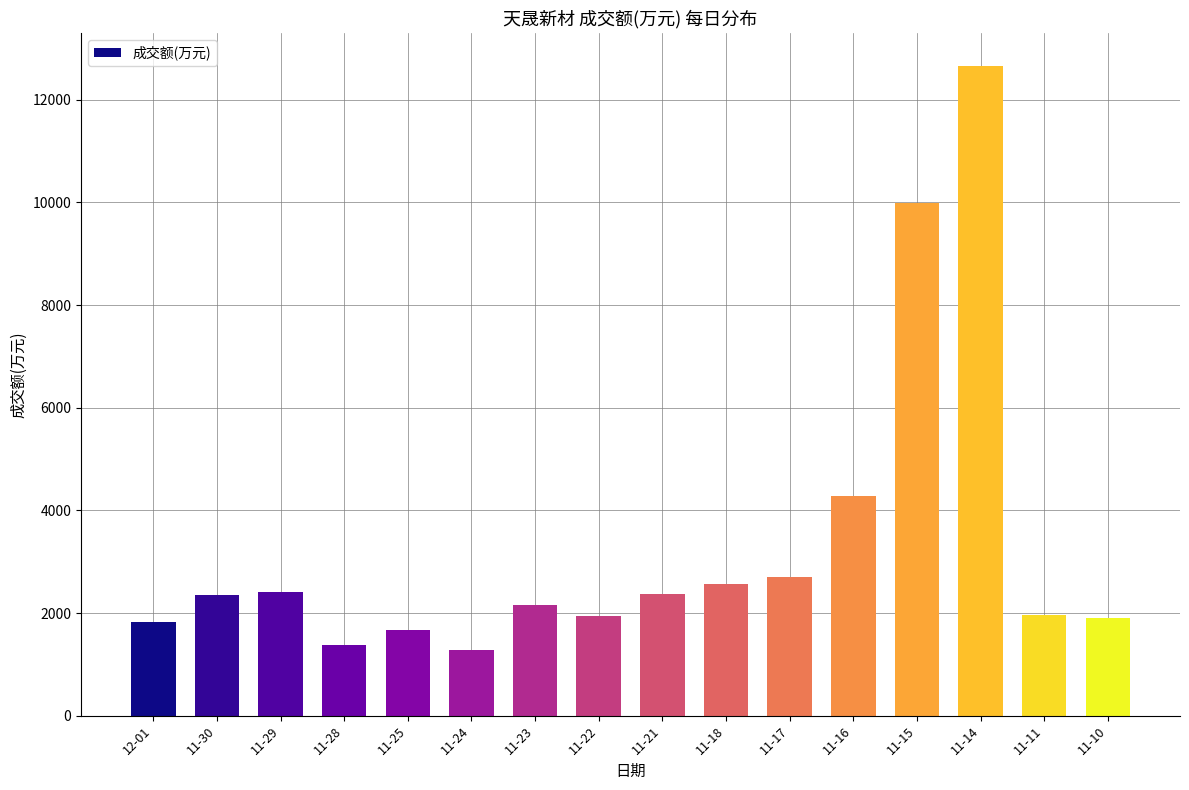

What value does the data have at 11-28?

1385